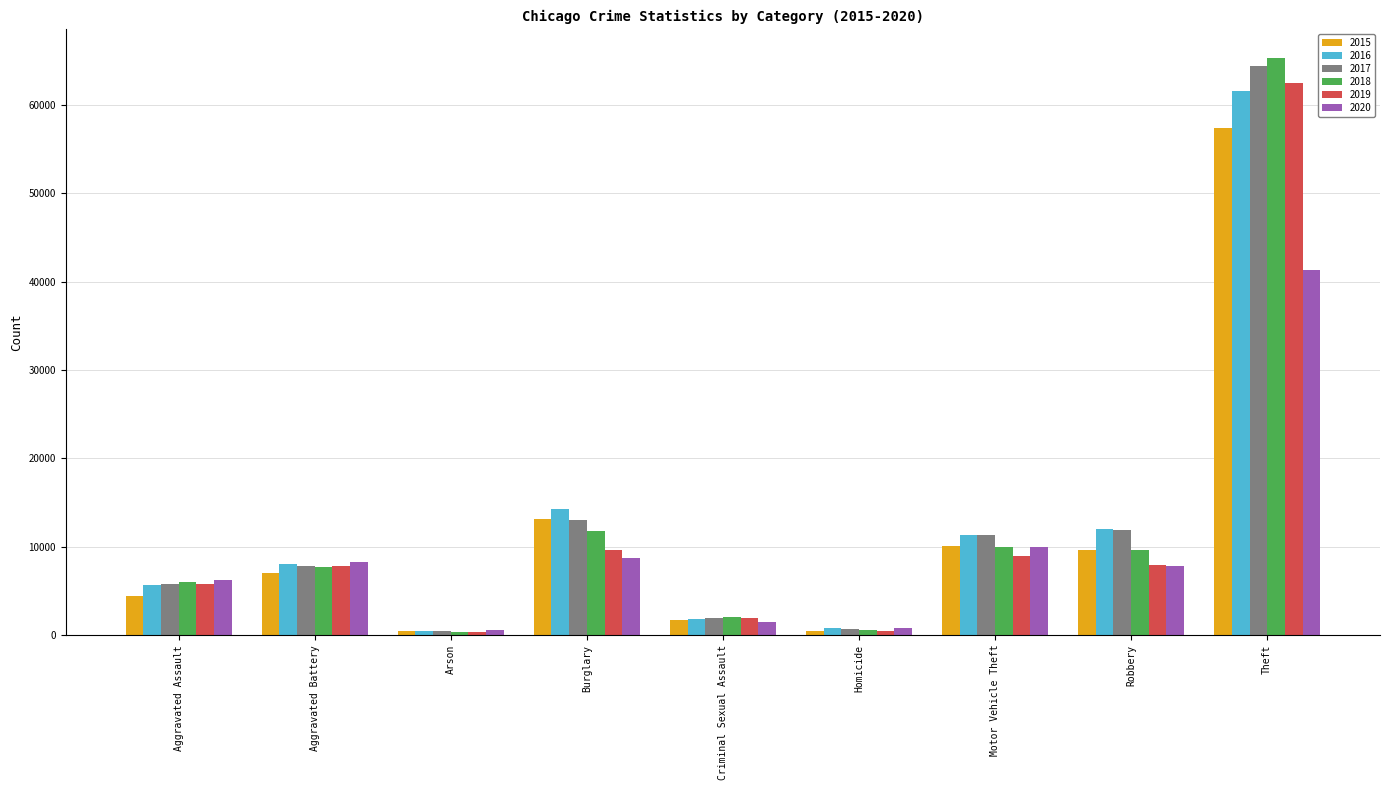

What is the average value of the 2016 series?

12901